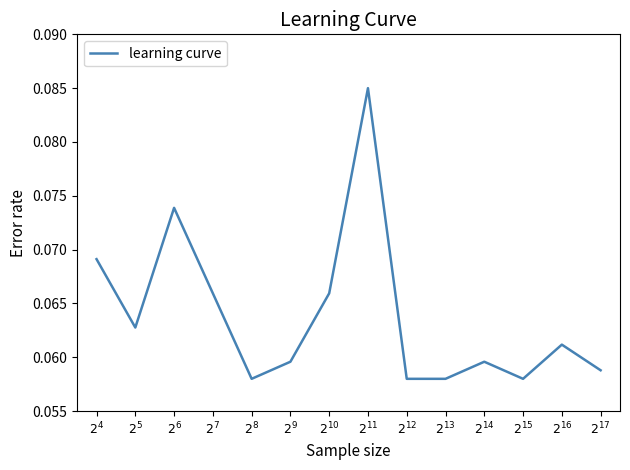

Reading left to right, list all the values displayed in this chart.

$2^{4}$=0.1	$2^{5}$=0.1	$2^{6}$=0.1	$2^{7}$=0.1	$2^{8}$=0.1	$2^{9}$=0.1	$2^{10}$=0.1	$2^{11}$=0.1	$2^{12}$=0.1	$2^{13}$=0.1	$2^{14}$=0.1	$2^{15}$=0.1	$2^{16}$=0.1	$2^{17}$=0.1